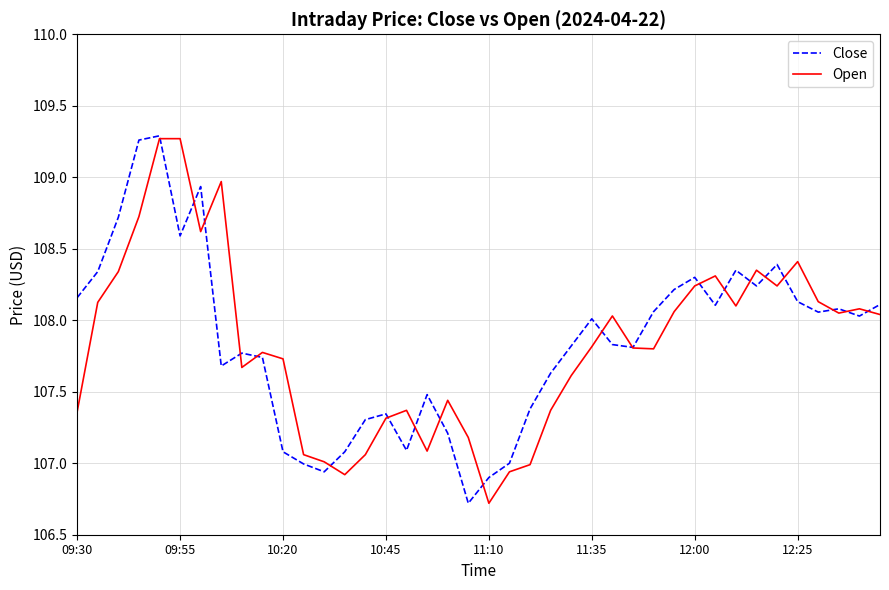

What is the value of the Close point at the 31st from the left?

108.3